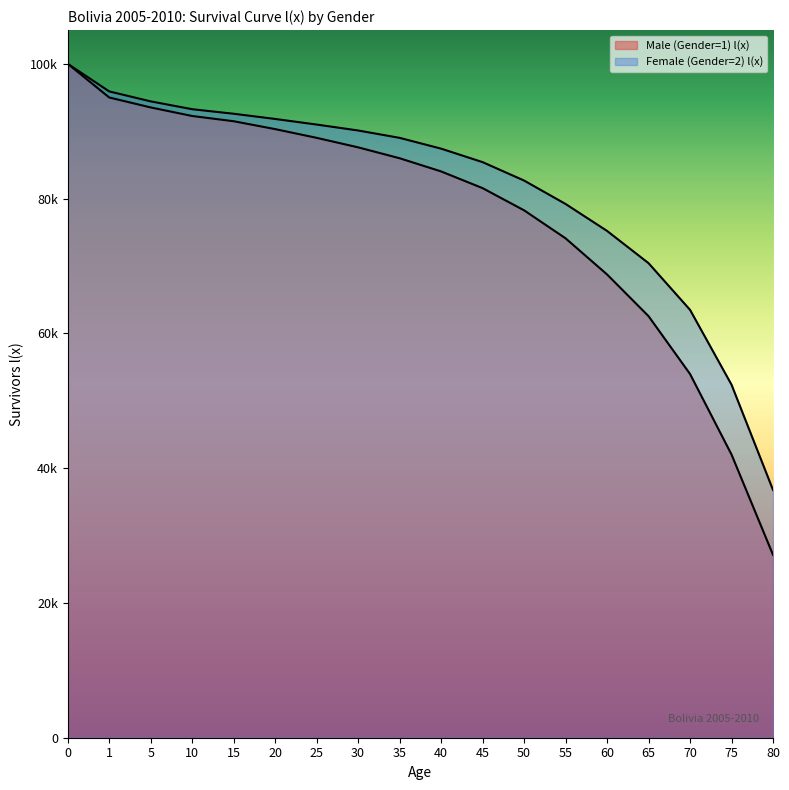

What is the total value across all series at 70?

117464